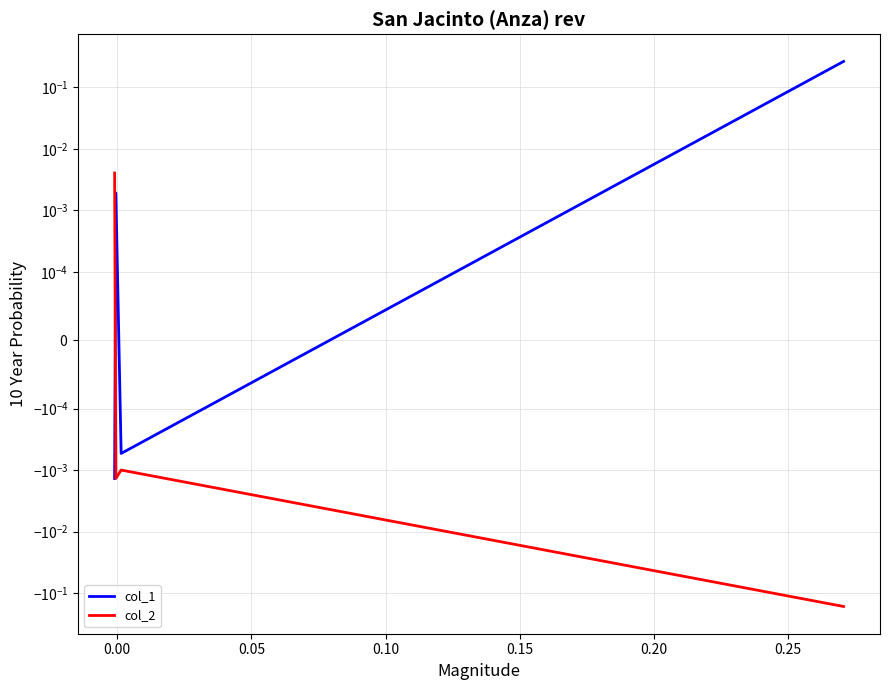

Does the chart have visible grid lines?

Yes